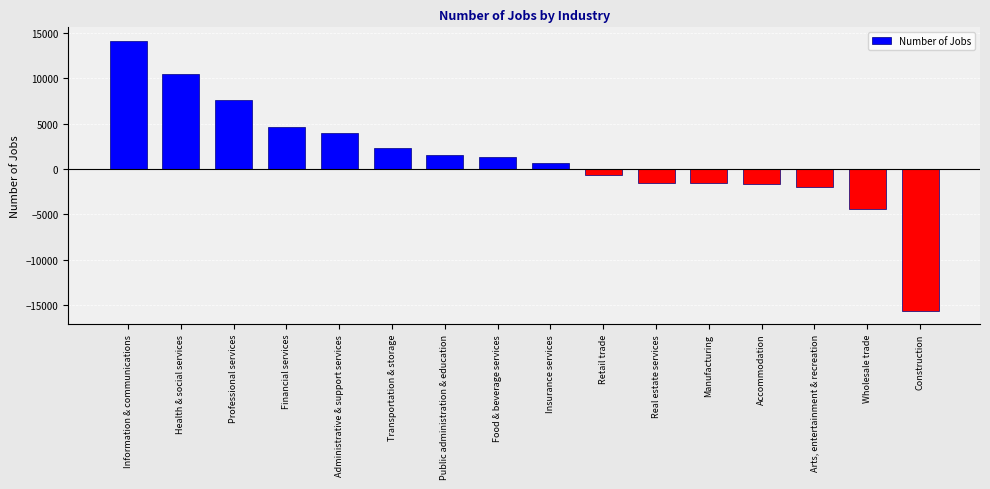

List the labels in order of value, smallest first.

Construction, Wholesale trade, Arts, entertainment & recreation, Accommodation, Manufacturing, Real estate services, Retail trade, Insurance services, Food & beverage services, Public administration & education, Transportation & storage, Administrative & support services, Financial services, Professional services, Health & social services, Information & communications